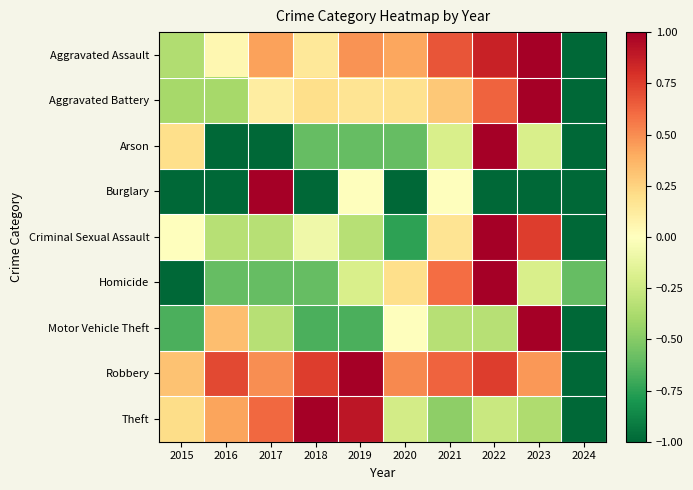

At which category is the sum across all series the highest?

2022